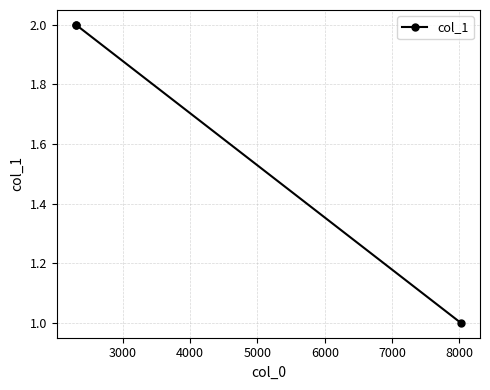

What is the difference between the maximum and minimum values?

1